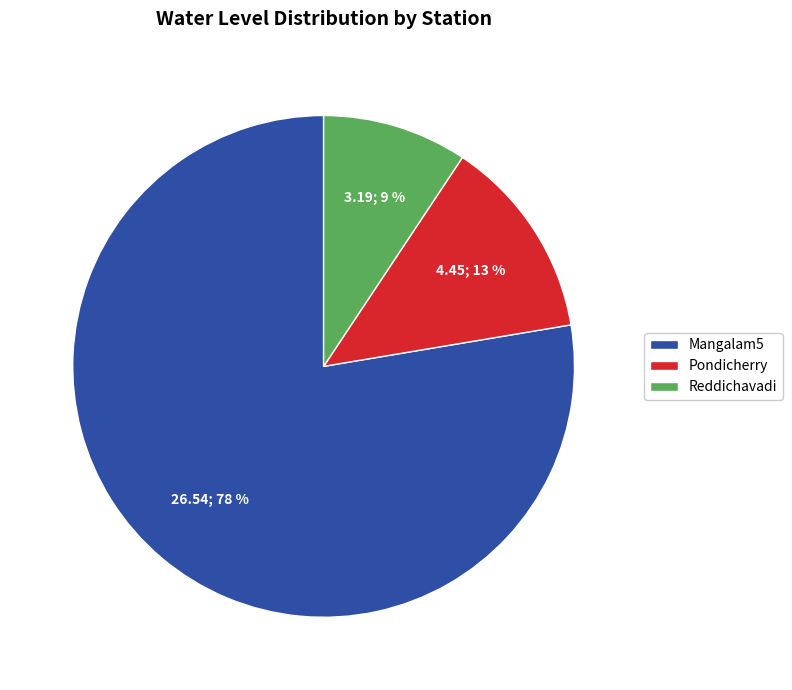

Is it true that Pondicherry is 13% of the pie?

True